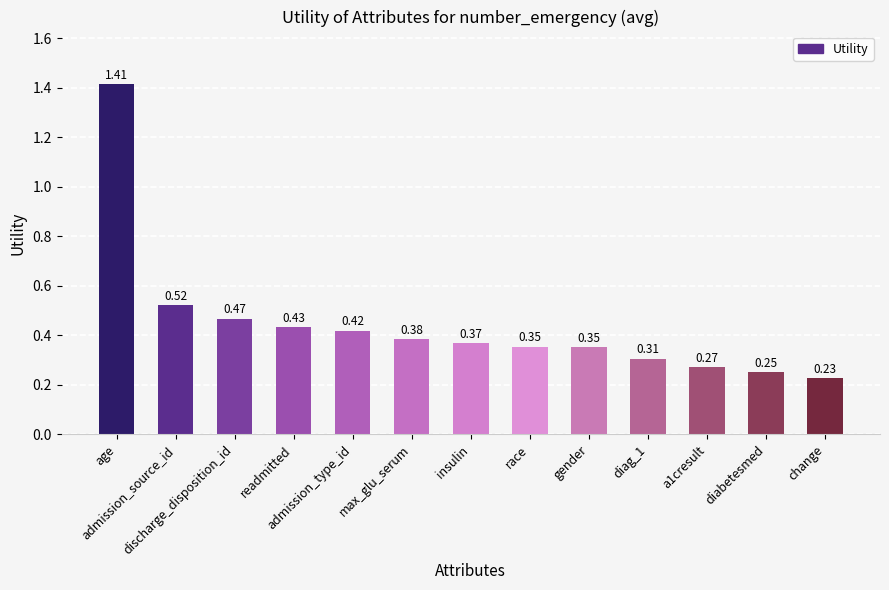

The chart shows a value of 0.5 at insulin. True or false?

False